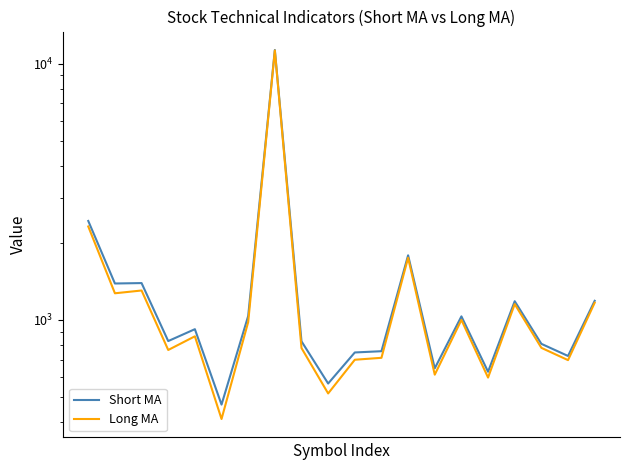

How many lines are shown in the chart?

2